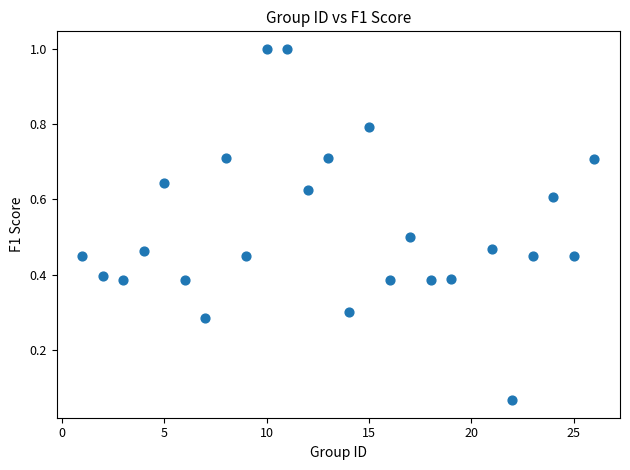

What is the range of X values (max minus min)?

25.0